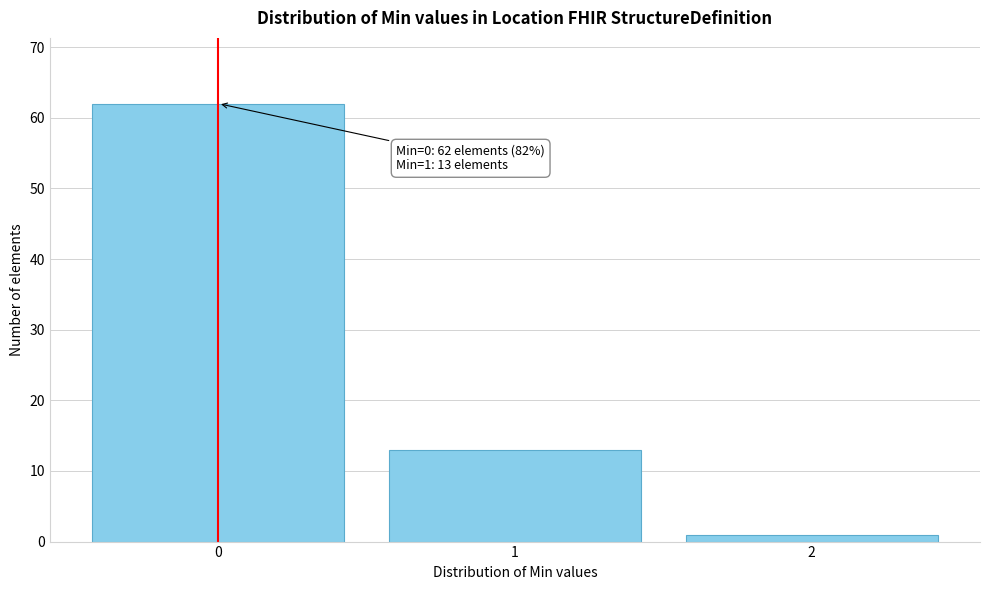

Which range on the x-axis has the tallest bar?

-0.5 to 0.5